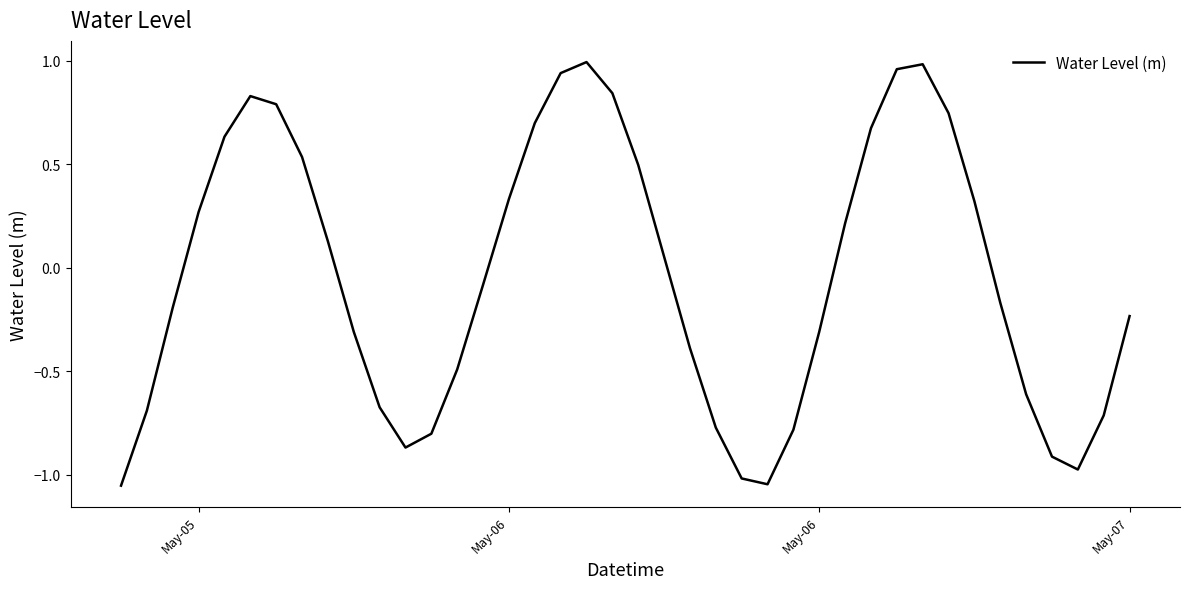

How many interior local peaks (higher than both neighbors) does the data have?

3